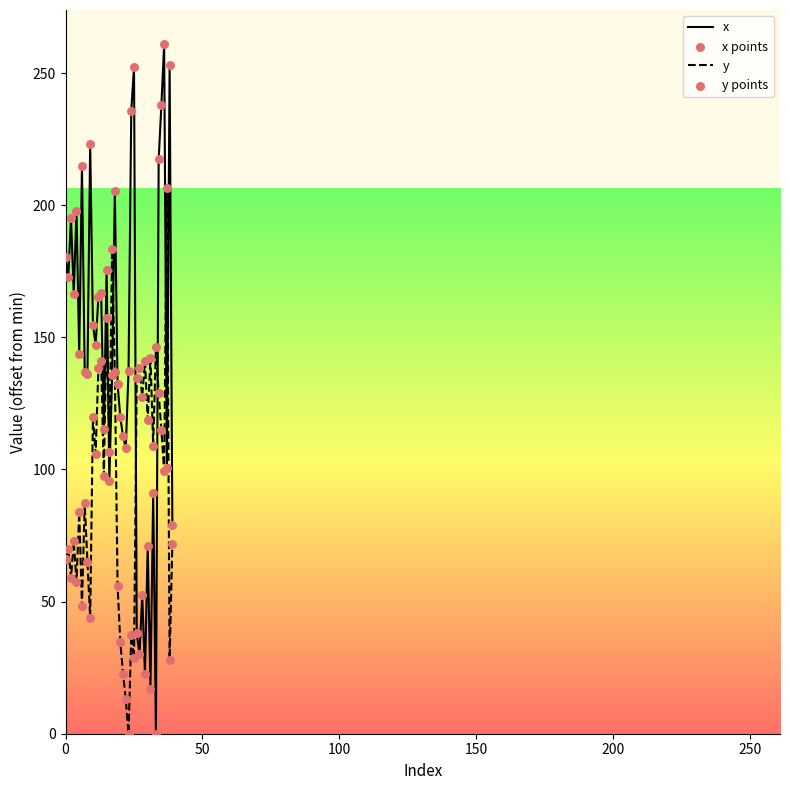

Which series has the largest range (max minus min)?

x